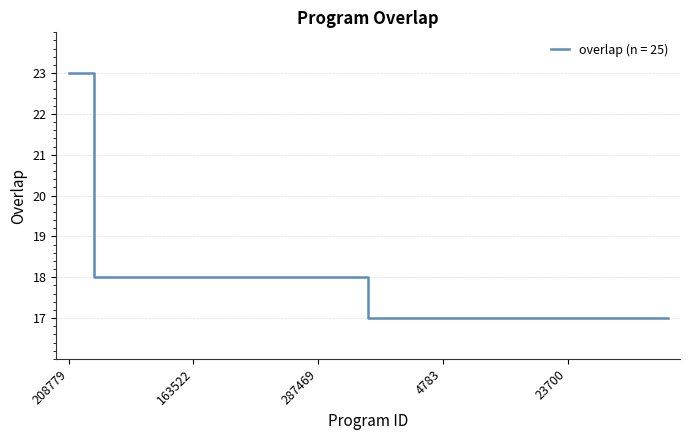

What is the smallest value displayed?

17